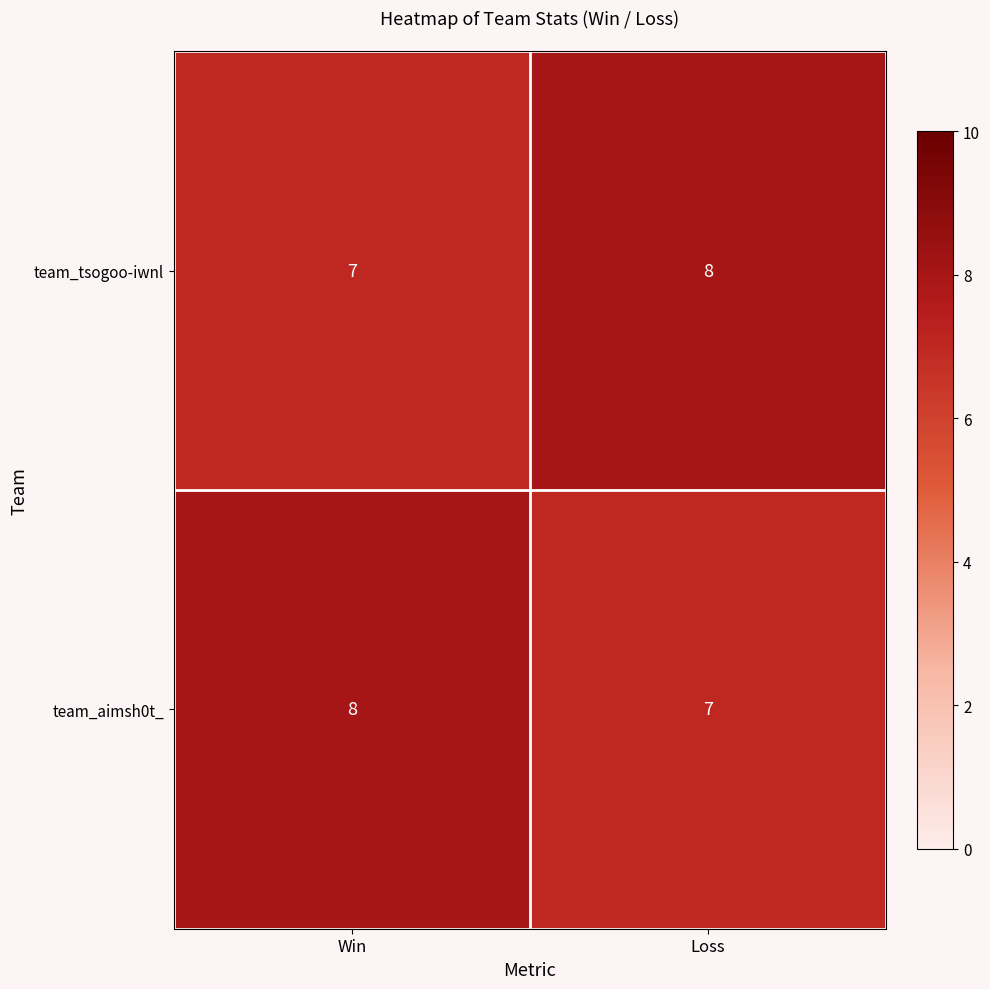

Count the number of categories in the chart.

2